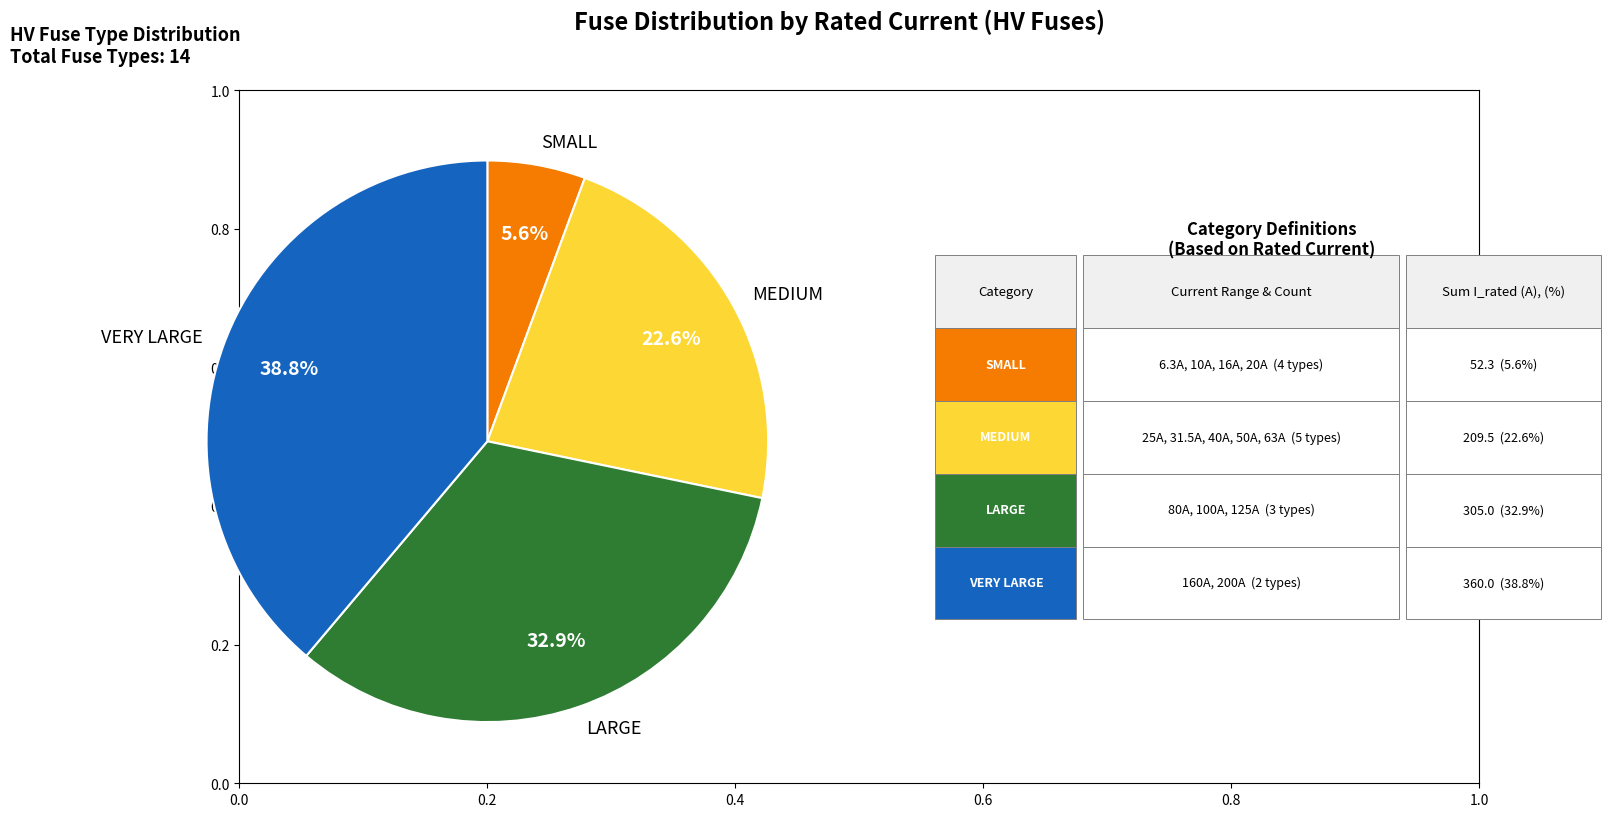

Rank the categories by value from highest to lowest.

VERY LARGE, LARGE, MEDIUM, SMALL